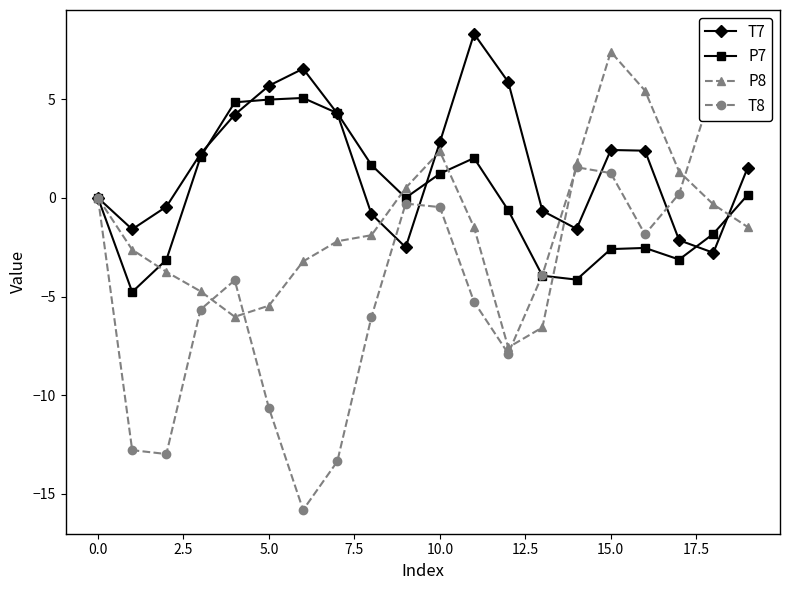

How many data points does each series have?

20